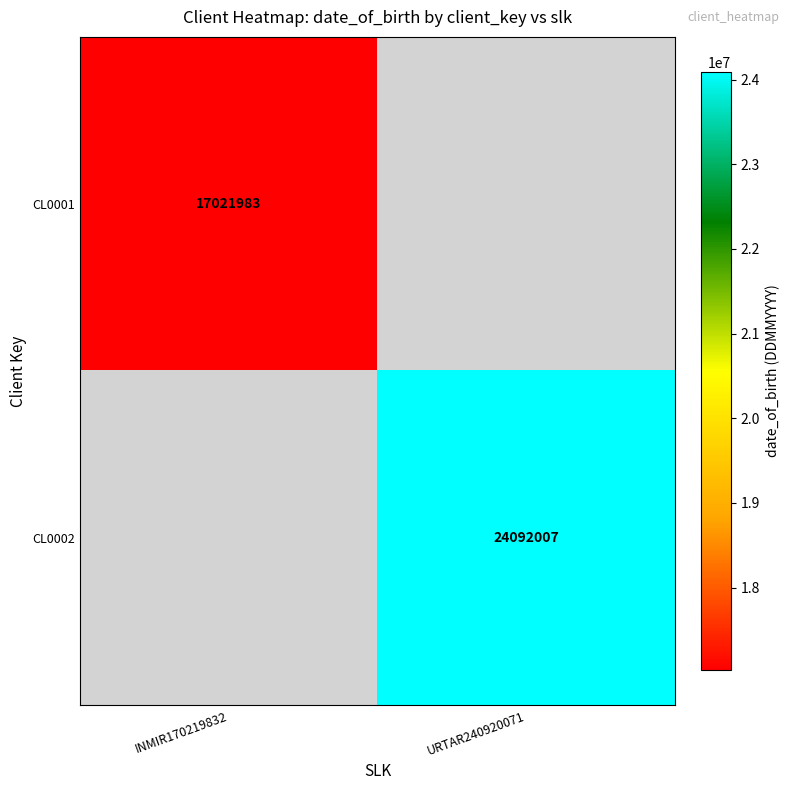

Is it true that CL0002 equals 32261253 at URTAR240920071?

False